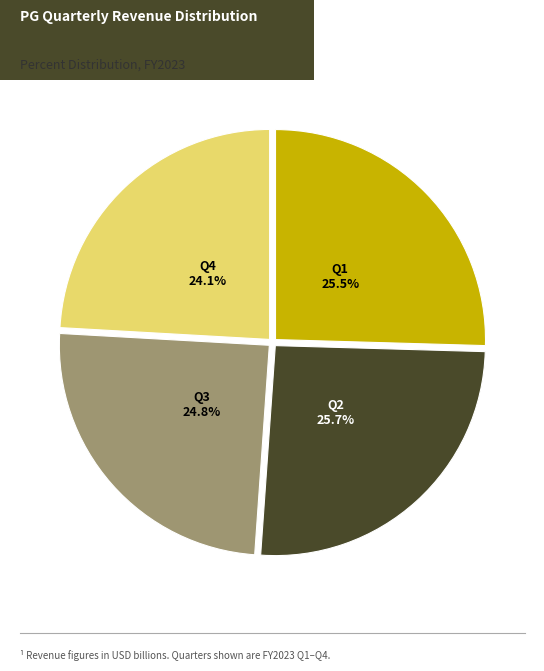

Is there a majority slice in this chart?

No